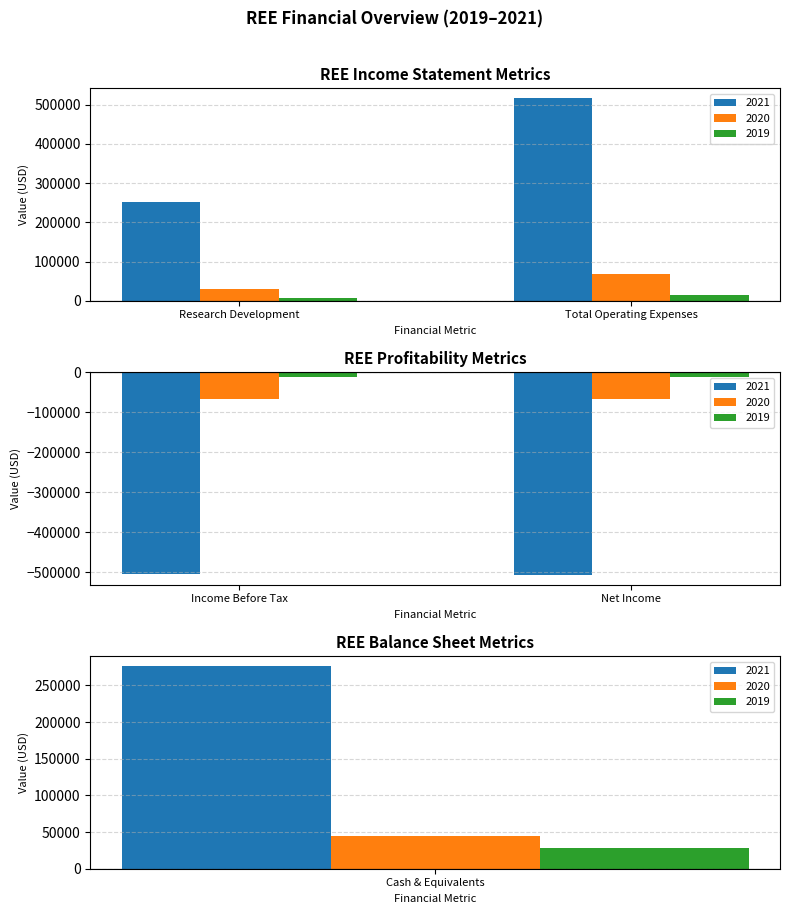

How many positive values does the 2021 series have?

3